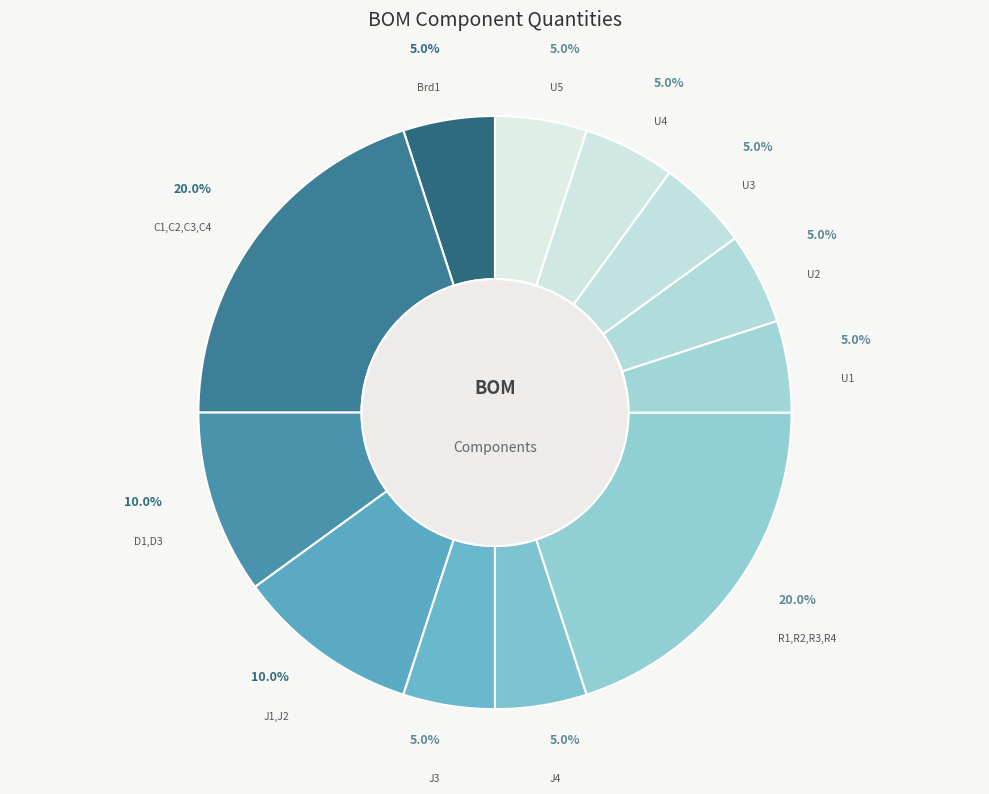

What percentage do D1,D3 and J4 together represent?

15.0%